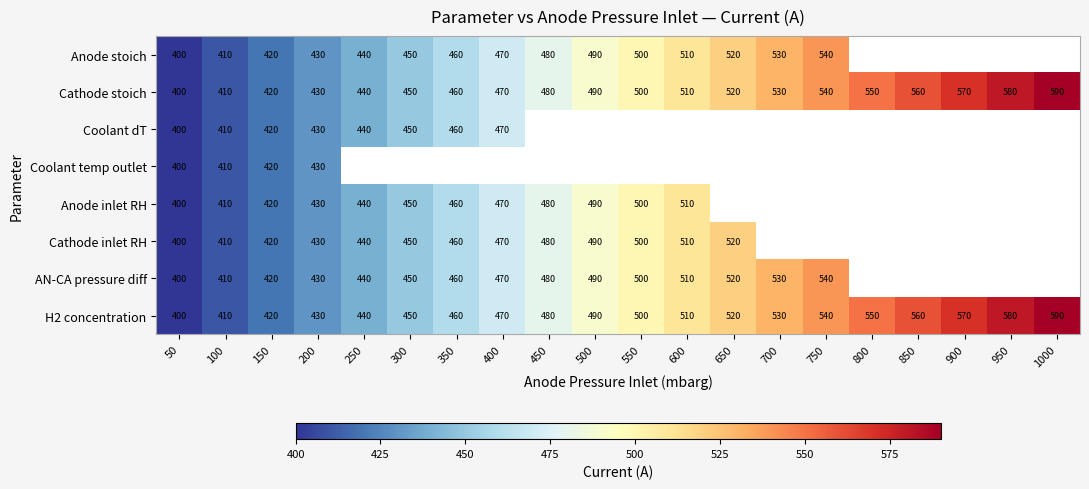

What is the minimum value shown in the chart?

400.0